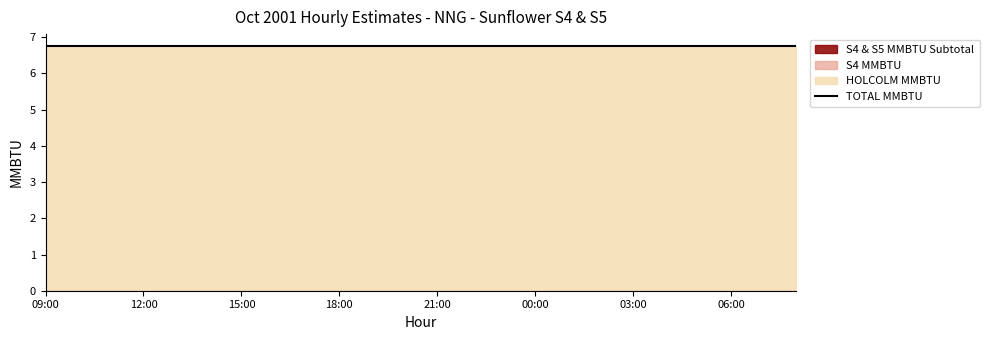

Reading right to left, what are all the values shown in this chart?

HOLCOLM_MMBTU: 6.8	6.8	6.8	6.8	6.8	6.8	6.8	6.8	6.8	6.8	6.8	6.8	6.8	6.8	6.8	6.8	6.8	6.8	6.8	6.8	6.8	6.8	6.8	6.8
S4_MMBTU: 0.0	0.0	0.0	0.0	0.0	0.0	0.0	0.0	0.0	0.0	0.0	0.0	0.0	0.0	0.0	0.0	0.0	0.0	0.0	0.0	0.0	0.0	0.0	0.0
S5_MMBTU: 0.0	0.0	0.0	0.0	0.0	0.0	0.0	0.0	0.0	0.0	0.0	0.0	0.0	0.0	0.0	0.0	0.0	0.0	0.0	0.0	0.0	0.0	0.0	0.0
S4_S5_MMBTU_SUBTOTAL: 0.0	0.0	0.0	0.0	0.0	0.0	0.0	0.0	0.0	0.0	0.0	0.0	0.0	0.0	0.0	0.0	0.0	0.0	0.0	0.0	0.0	0.0	0.0	0.0
TOTAL_MMBTU: 6.8	6.8	6.8	6.8	6.8	6.8	6.8	6.8	6.8	6.8	6.8	6.8	6.8	6.8	6.8	6.8	6.8	6.8	6.8	6.8	6.8	6.8	6.8	6.8